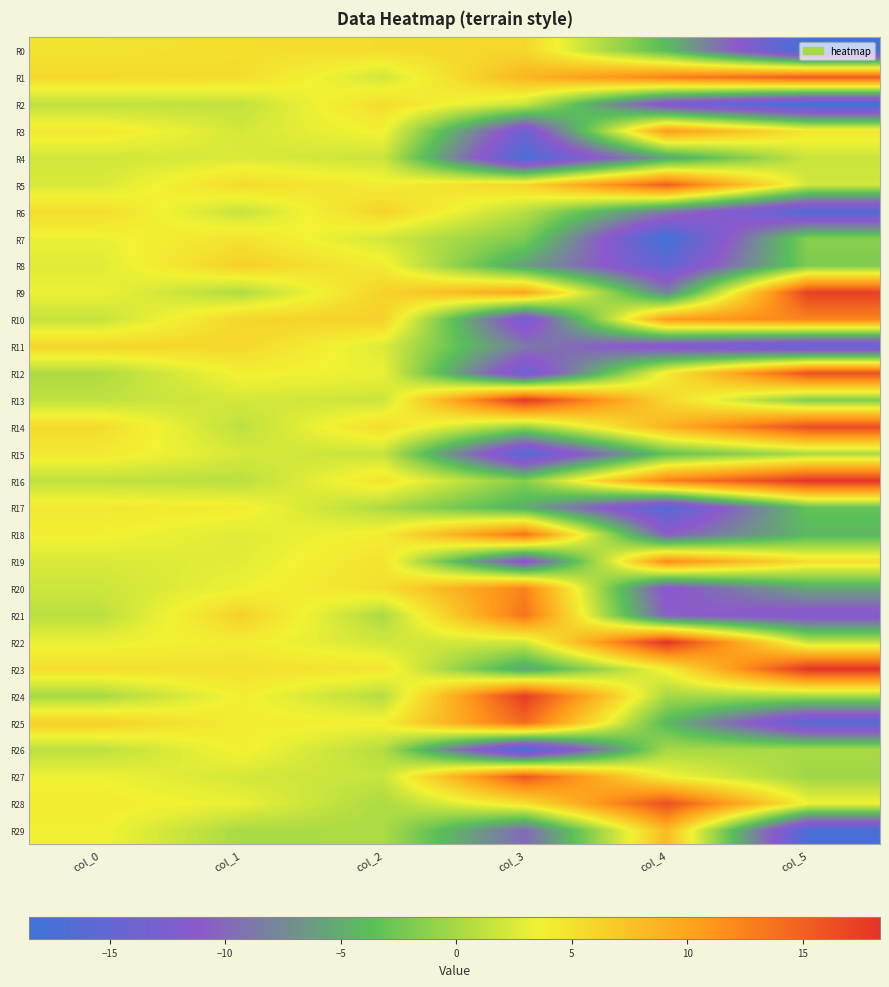

Reading right to left, list all the values displayed in this chart.

R0: col_5=-18.4	col_4=-4.0	col_3=5.8	col_2=5.4	col_1=5.2	col_0=5.0
R1: col_5=15.4	col_4=12.6	col_3=8.6	col_2=2.0	col_1=5.3	col_0=5.6
R2: col_5=-18.3	col_4=-12.7	col_3=1.7	col_2=5.4	col_1=1.3	col_0=1.1
R3: col_5=4.6	col_4=10.7	col_3=-14.0	col_2=3.8	col_1=2.2	col_0=4.4
R4: col_5=1.7	col_4=-5.7	col_3=-17.4	col_2=1.7	col_1=2.4	col_0=2.0
R5: col_5=2.0	col_4=15.1	col_3=6.0	col_2=4.0	col_1=5.5	col_0=2.3
R6: col_5=-16.5	col_4=-8.7	col_3=0.8	col_2=6.1	col_1=1.4	col_0=5.4
R7: col_5=-1.4	col_4=-18.5	col_3=-1.9	col_2=2.1	col_1=4.9	col_0=3.3
R8: col_5=-1.9	col_4=-15.1	col_3=-6.0	col_2=4.1	col_1=6.3	col_0=2.7
R9: col_5=17.4	col_4=-8.2	col_3=9.8	col_2=6.2	col_1=0.4	col_0=3.4
R10: col_5=12.4	col_4=10.6	col_3=-13.7	col_2=6.3	col_1=5.9	col_0=1.4
R11: col_5=-15.4	col_4=-12.6	col_3=-8.6	col_2=2.5	col_1=5.7	col_0=5.9
R12: col_5=16.2	col_4=4.2	col_3=-14.4	col_2=3.3	col_1=3.9	col_0=0.4
R13: col_5=-1.8	col_4=5.7	col_3=18.1	col_2=1.8	col_1=2.2	col_0=1.2
R14: col_5=16.5	col_4=8.7	col_3=-0.8	col_2=5.3	col_1=1.0	col_0=5.4
R15: col_5=0.1	col_4=-3.2	col_3=-16.4	col_2=1.5	col_1=2.3	col_0=4.3
R16: col_5=18.2	col_4=12.6	col_3=-1.6	col_2=4.8	col_1=0.9	col_0=1.1
R17: col_5=-3.2	col_4=-16.4	col_3=-5.0	col_2=0.4	col_1=4.1	col_0=4.4
R18: col_5=-4.3	col_4=-10.7	col_3=13.6	col_2=4.0	col_1=2.7	col_0=3.8
R19: col_5=5.3	col_4=11.8	col_3=-12.3	col_2=4.9	col_1=2.8	col_0=2.4
R20: col_5=-5.5	col_4=-11.8	col_3=12.6	col_2=5.1	col_1=3.4	col_0=1.8
R21: col_5=-12.4	col_4=-10.6	col_3=13.7	col_2=0.2	col_1=6.3	col_0=0.9
R22: col_5=1.4	col_4=18.3	col_3=2.0	col_2=2.0	col_1=4.0	col_0=3.2
R23: col_5=18.3	col_4=3.9	col_3=-5.8	col_2=4.7	col_1=5.1	col_0=5.2
R24: col_5=-0.1	col_4=-0.0	col_3=17.7	col_2=0.7	col_1=3.9	col_0=0.1
R25: col_5=-16.1	col_4=-4.1	col_3=14.3	col_2=3.8	col_1=4.0	col_0=6.4
R26: col_5=0.1	col_4=-0.0	col_3=-17.8	col_2=0.7	col_1=3.9	col_0=0.9
R27: col_5=-0.4	col_4=3.6	col_3=15.7	col_2=1.5	col_1=2.1	col_0=3.5
R28: col_5=3.5	col_4=16.3	col_3=5.1	col_2=0.2	col_1=3.3	col_0=4.1
R29: col_5=-17.5	col_4=8.2	col_3=-9.8	col_2=0.3	col_1=0.1	col_0=3.7